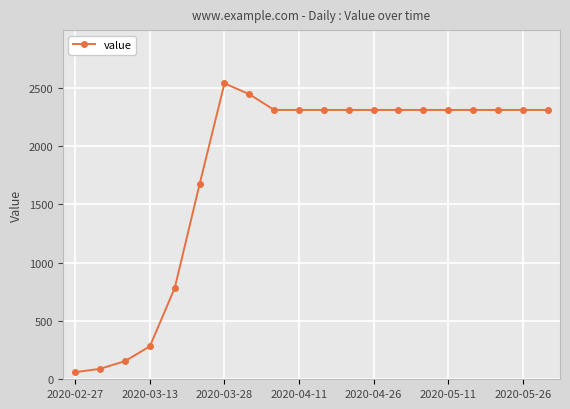

The value of value at 2020-03-28 is 2539. True or false?

True